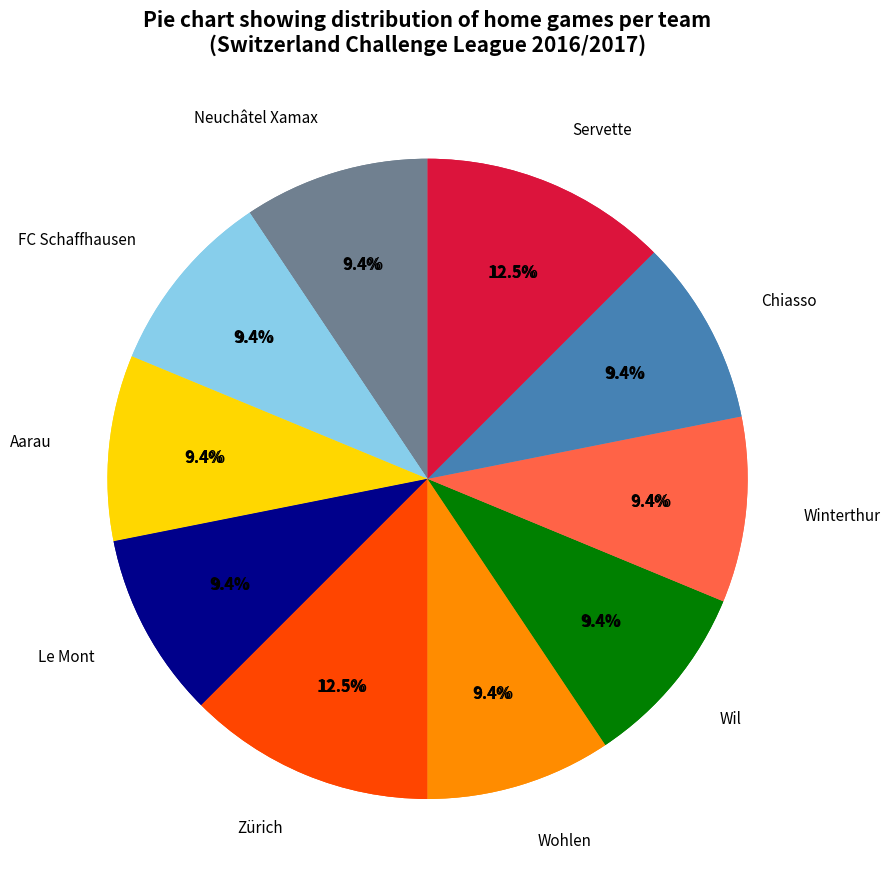

Which slice is the smallest?

Neuchâtel Xamax